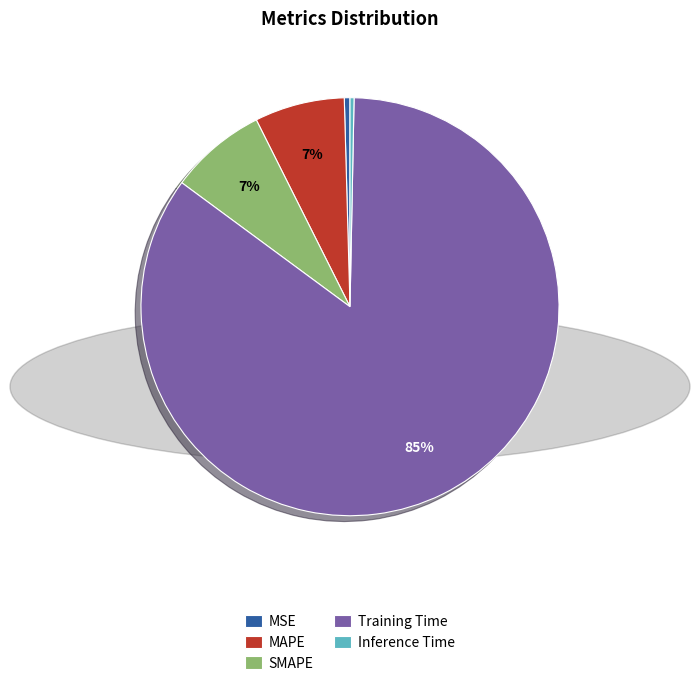

Combined, do Training Time and MAPE account for over 50%?

Yes